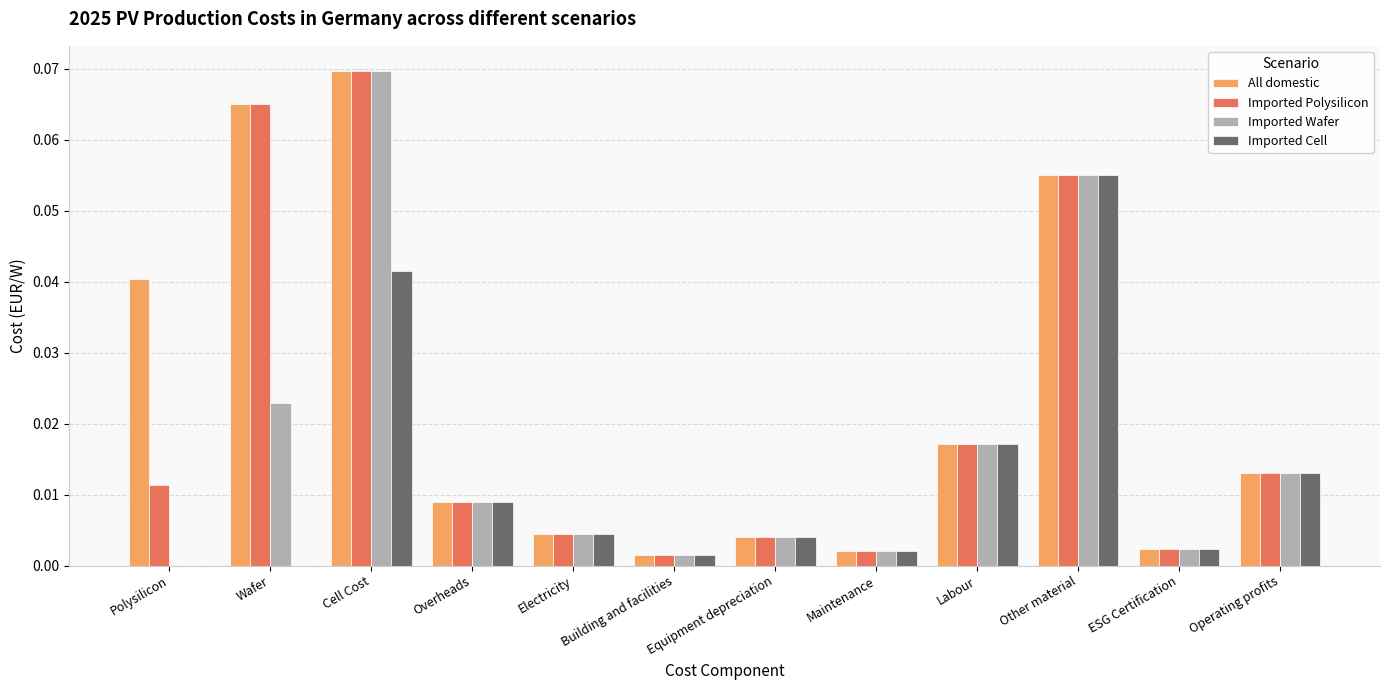

Which series changed the most between Polysilicon and Building and facilities?

All domestic